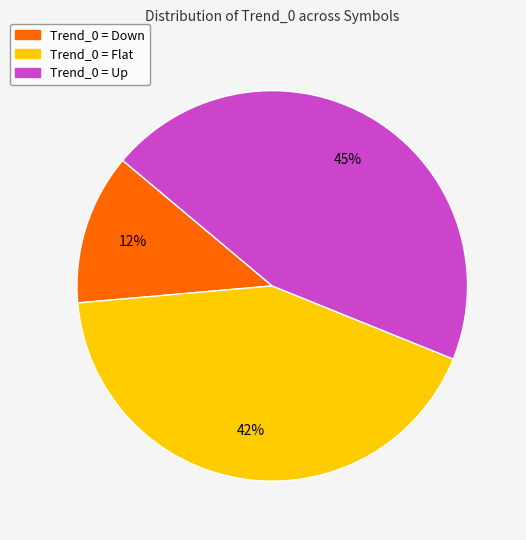

To the nearest percent, what is the average slice percentage?

33%